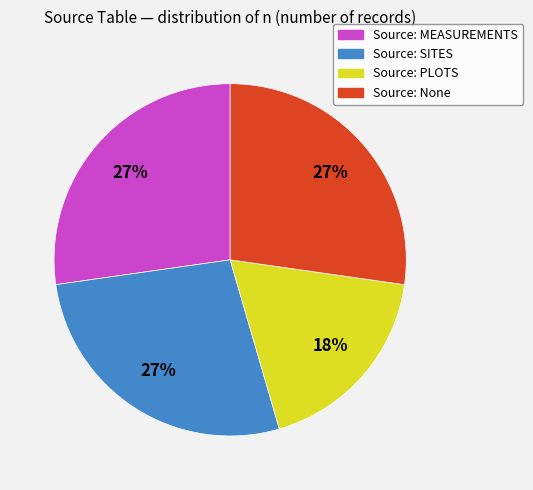

Is there any slice that represents more than half of the pie?

No